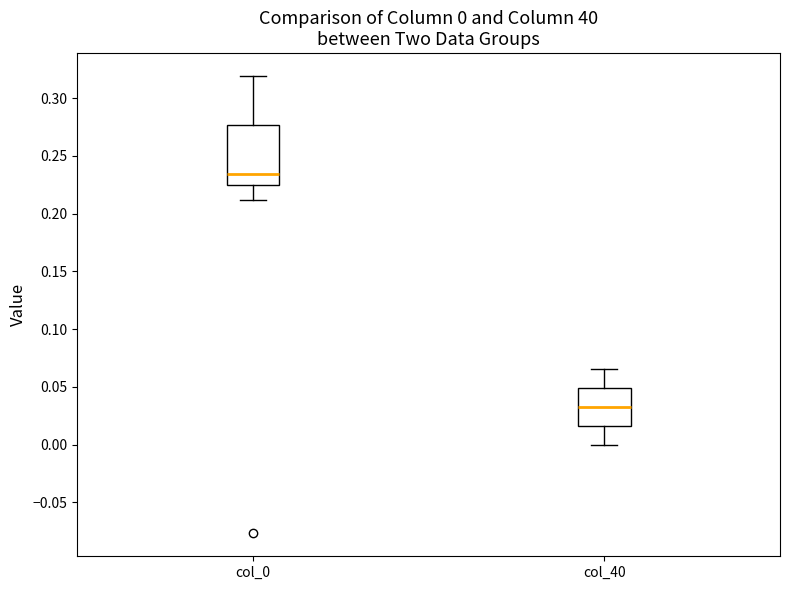

Which box's median line is the lowest?

col_40